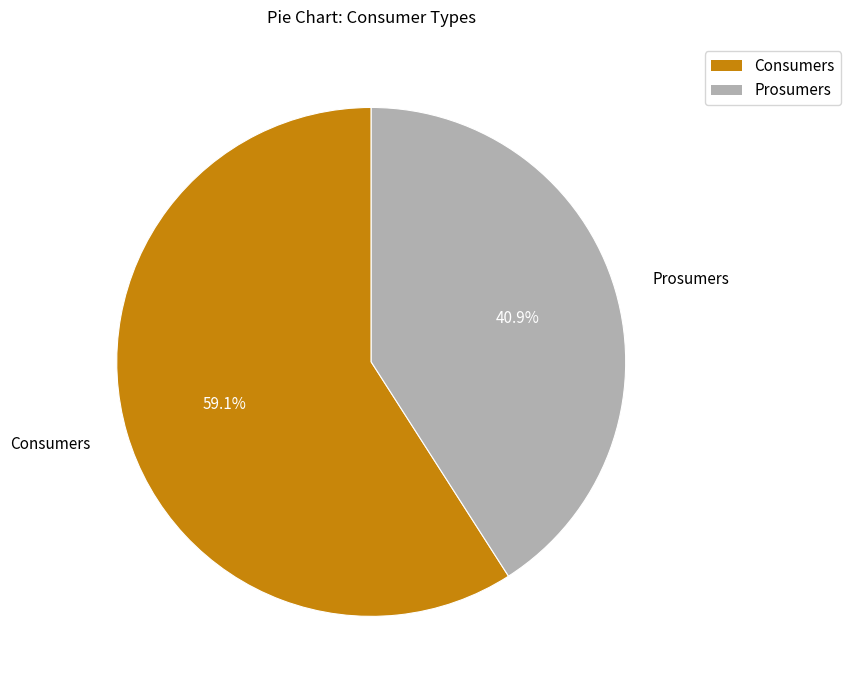

Is it true that Consumers is 59% of the pie?

True